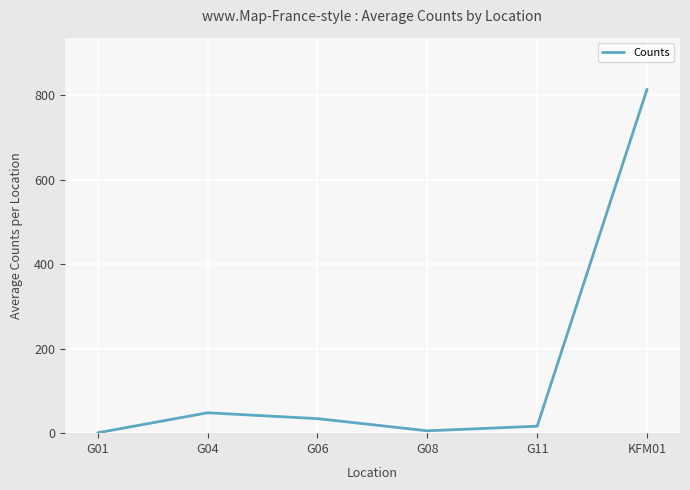

How many values are below 34?

3